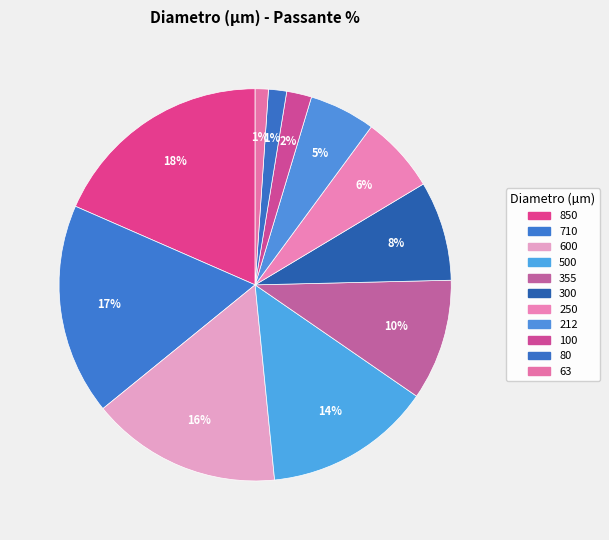

To the nearest percent, what is the difference between the 212 and 850 slice percentages?

13%